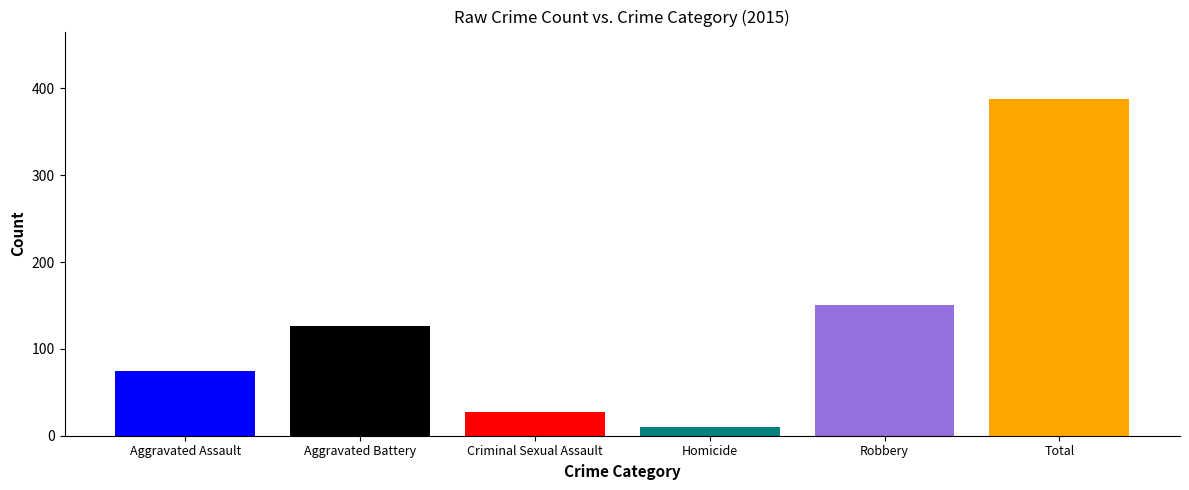

What is the maximum value shown in the chart?

388